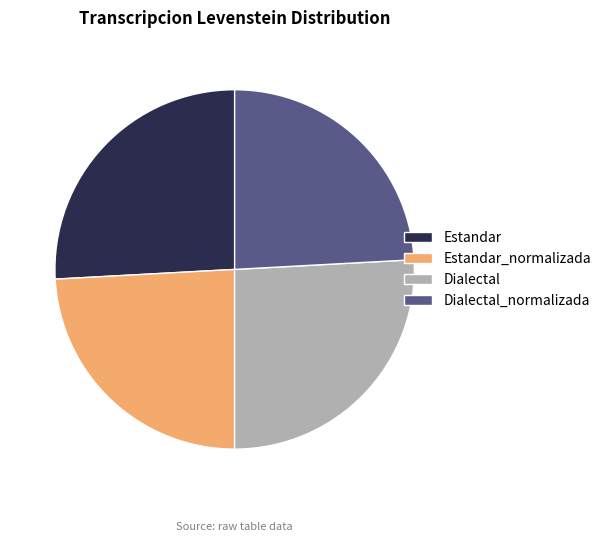

Between Estandar_normalizada and Estandar, which is larger?

Estandar